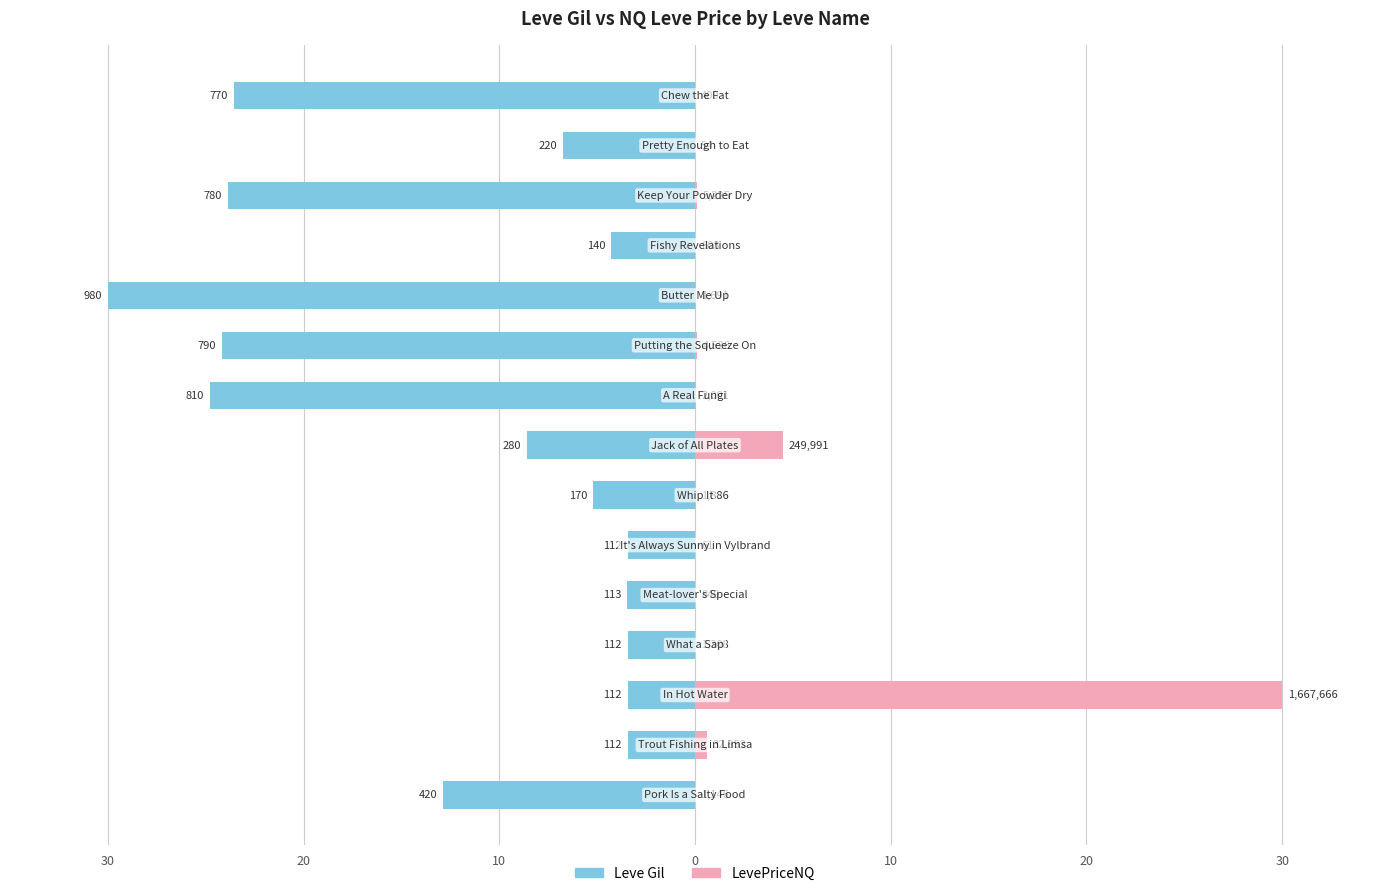

What are all the series names shown in the legend?

Leve Gil, LevePriceNQ